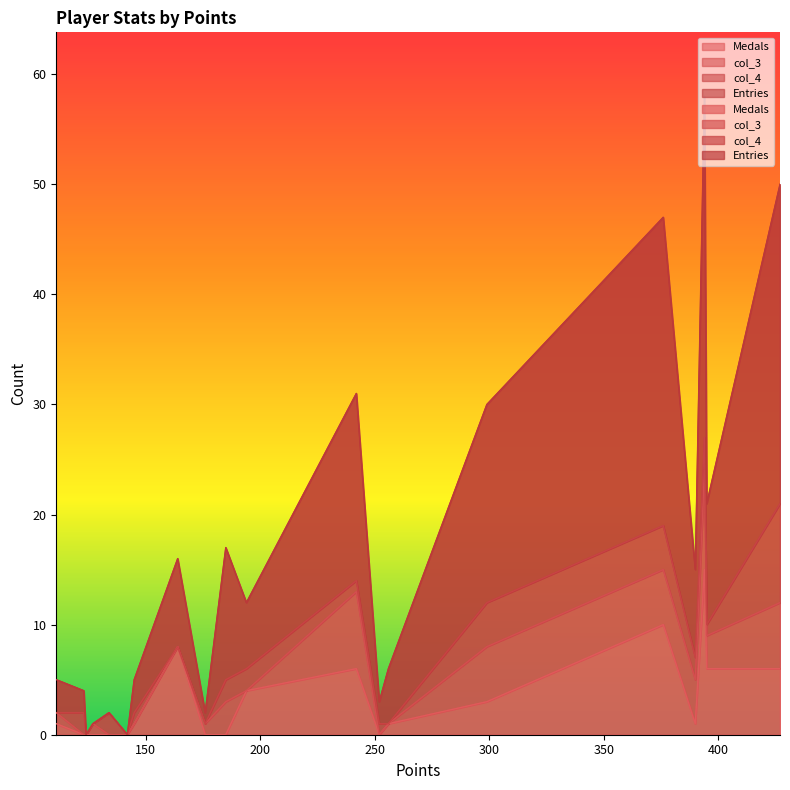

How many interior local valleys does the Medals series have?

2